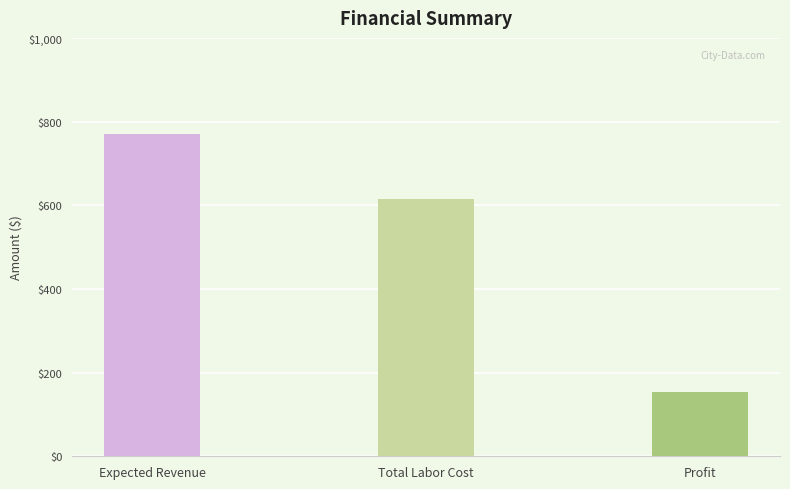

At which category does the chart reach its minimum across all series?

Profit